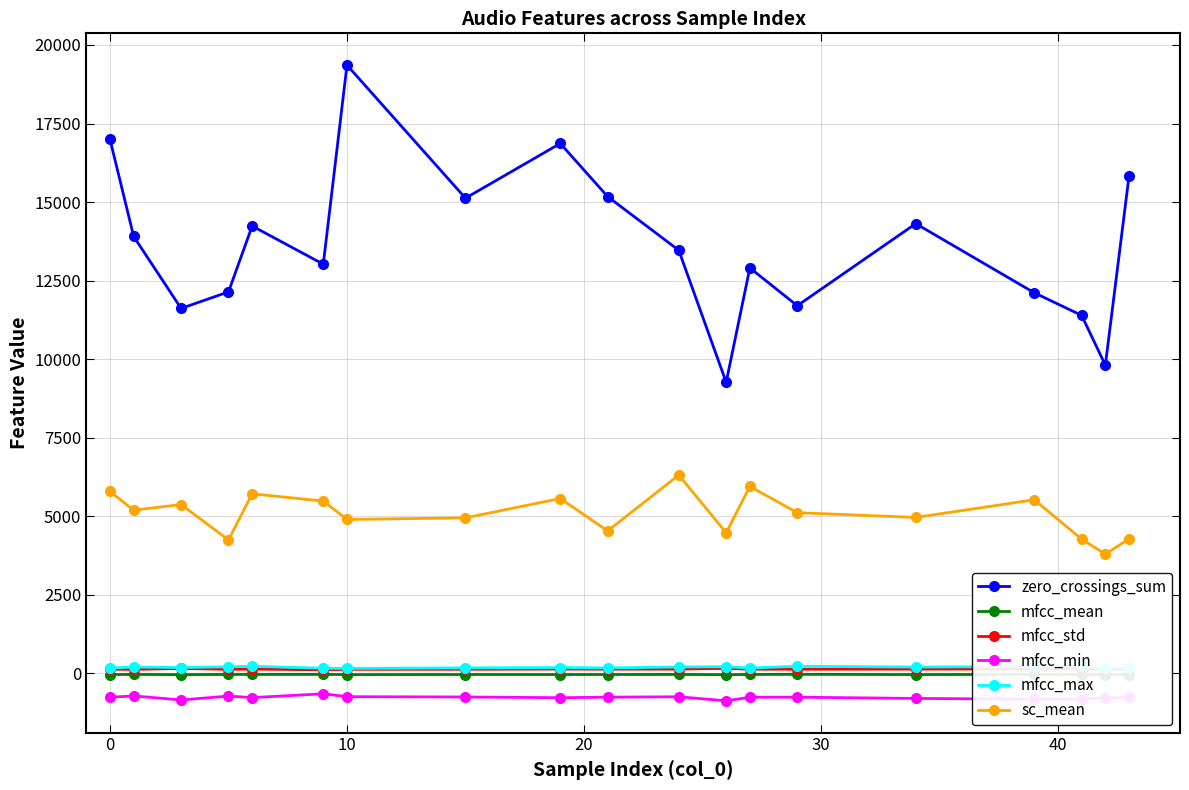

How many interior local valleys does the zero_crossings_sum series have?

6